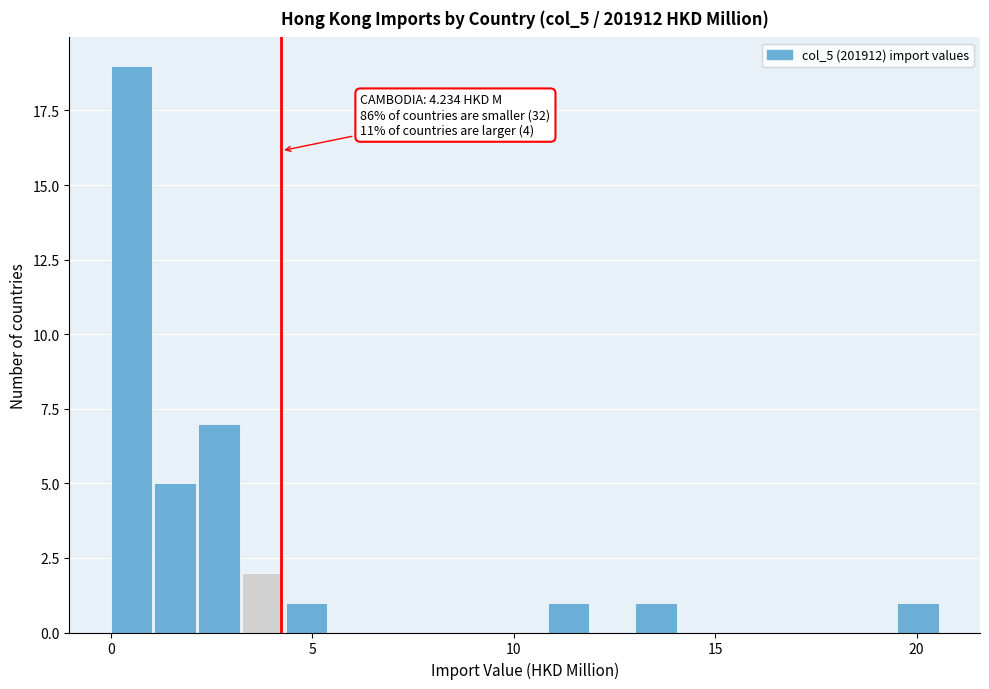

Around what value on the x-axis is the tallest bar? Give the approximate position of its centre, as read against the axis.

0.5